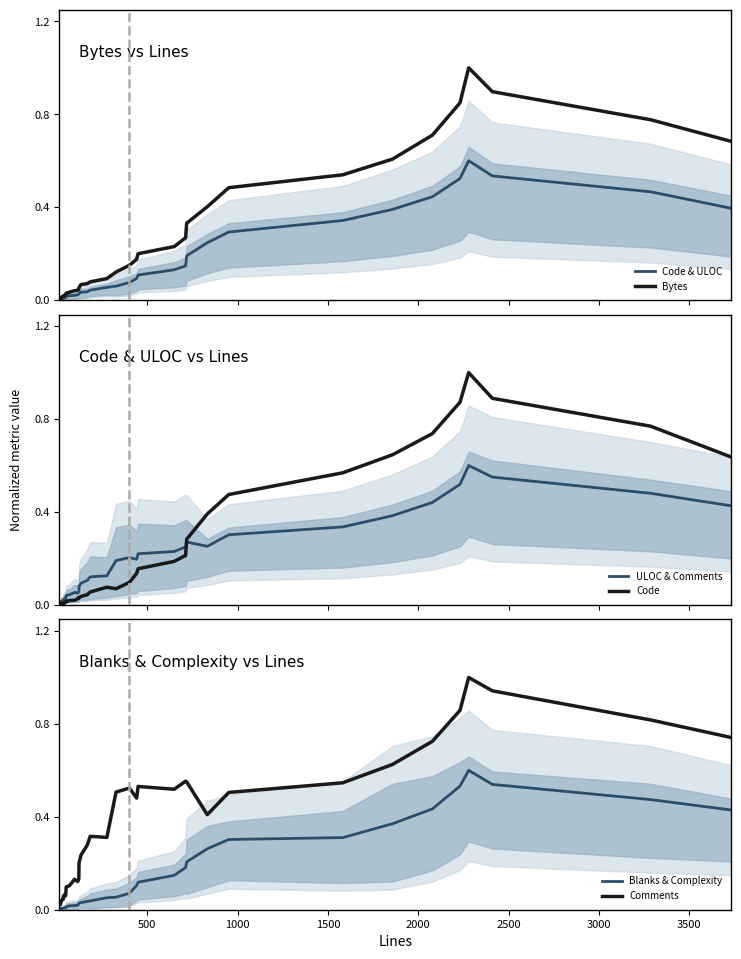

What are all the series names shown in the legend?

Code & ULOC, Bytes, ULOC & Comments, Code, Blanks & Complexity, Comments